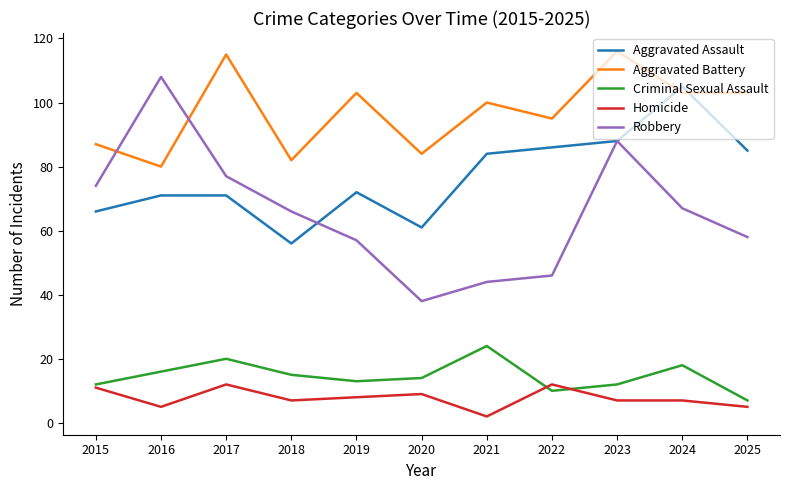

Rank the series at 2017 from lowest to highest value.

Homicide, Criminal Sexual Assault, Aggravated Assault, Robbery, Aggravated Battery